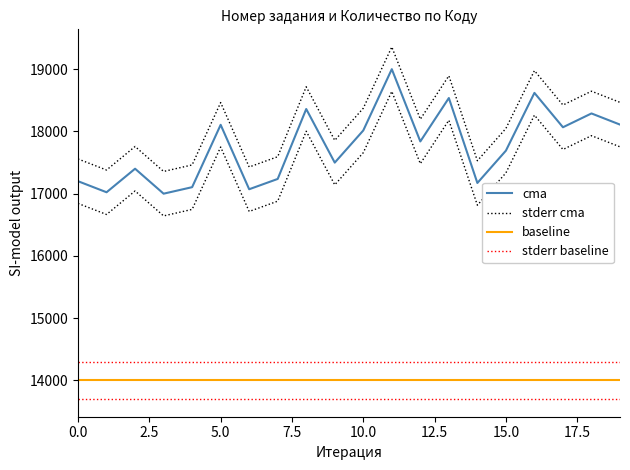

What are all the series names shown in the legend?

cma, stderr cma, baseline, stderr baseline